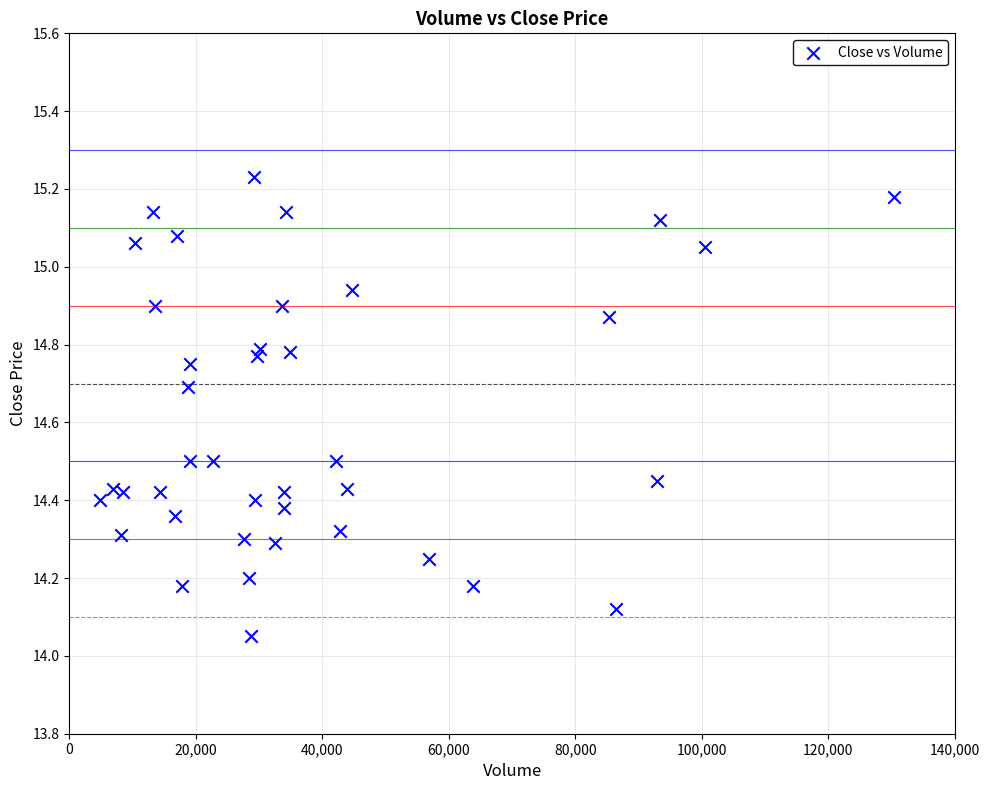

What is the range of X values (max minus min)?

125581.0